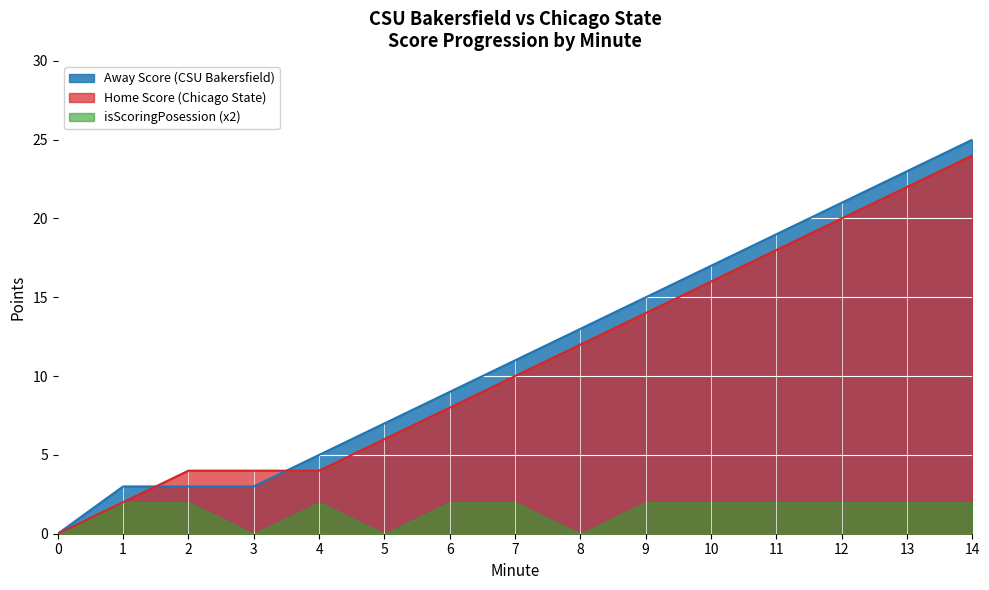

Which series has the widest spread of values?

Away Score (CSU Bakersfield)